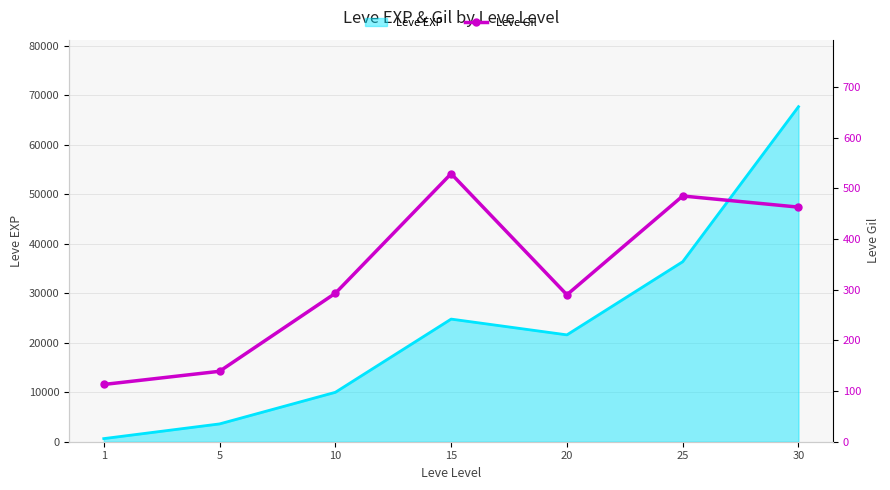

What is the difference between the second highest and minimum values?

372